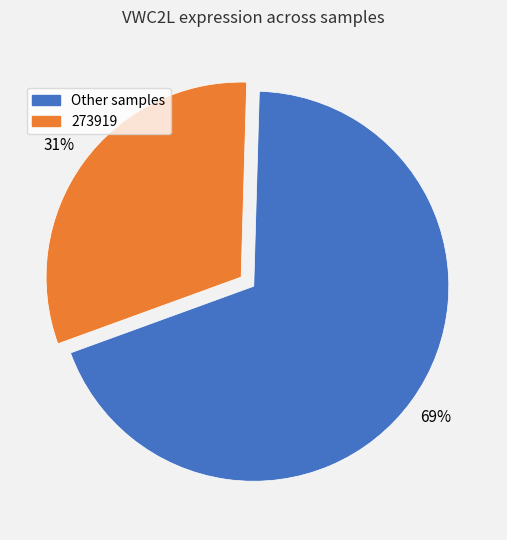

Is there a majority slice in this chart?

Yes